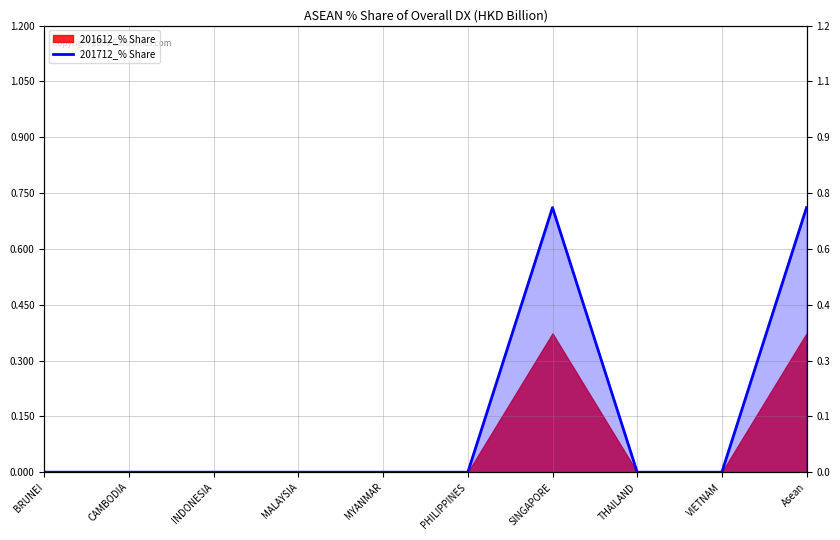

What position from the left is SINGAPORE?

7